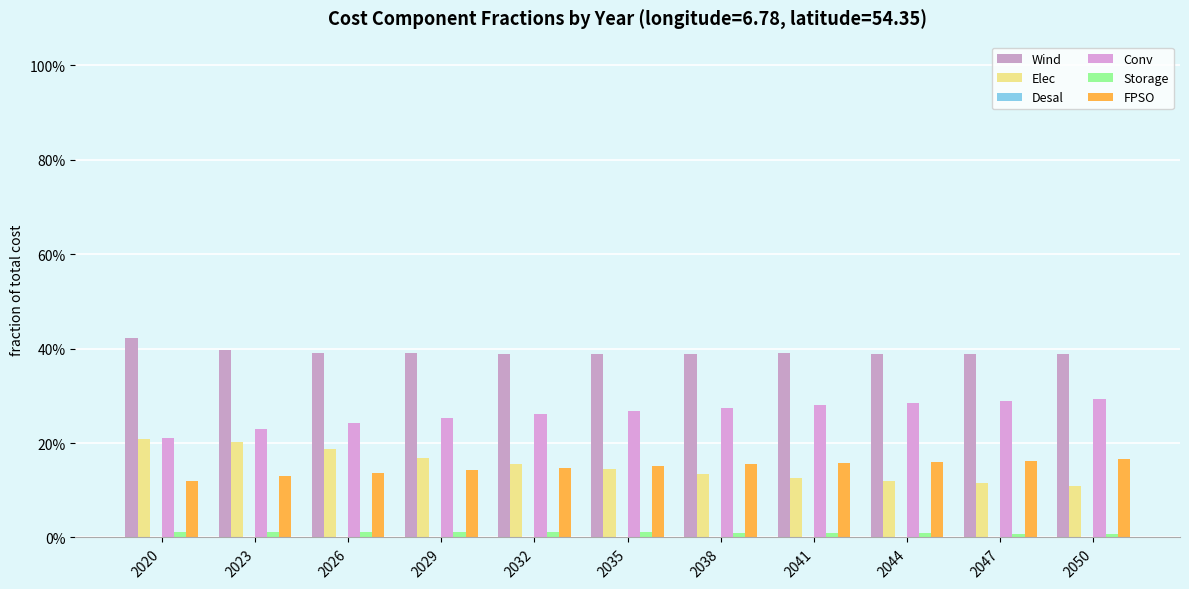

Are the bars horizontal?

No